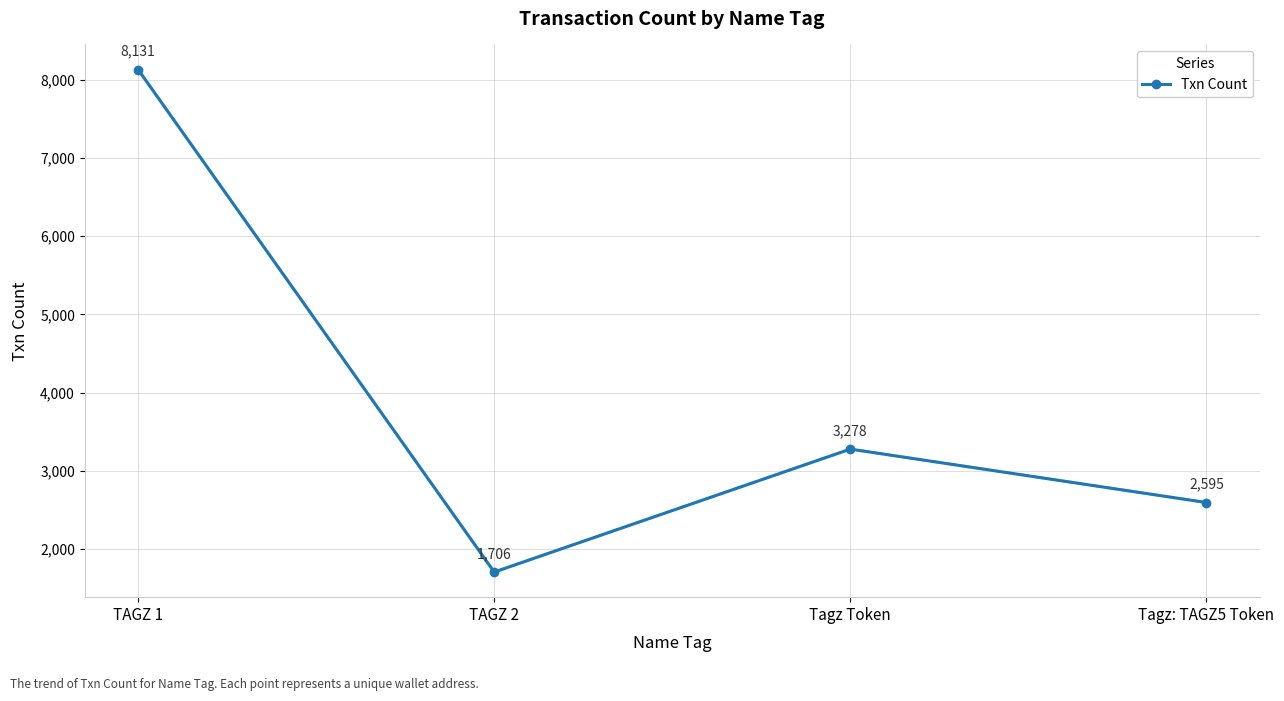

The value at TAGZ 2 is 1706. True or false?

True